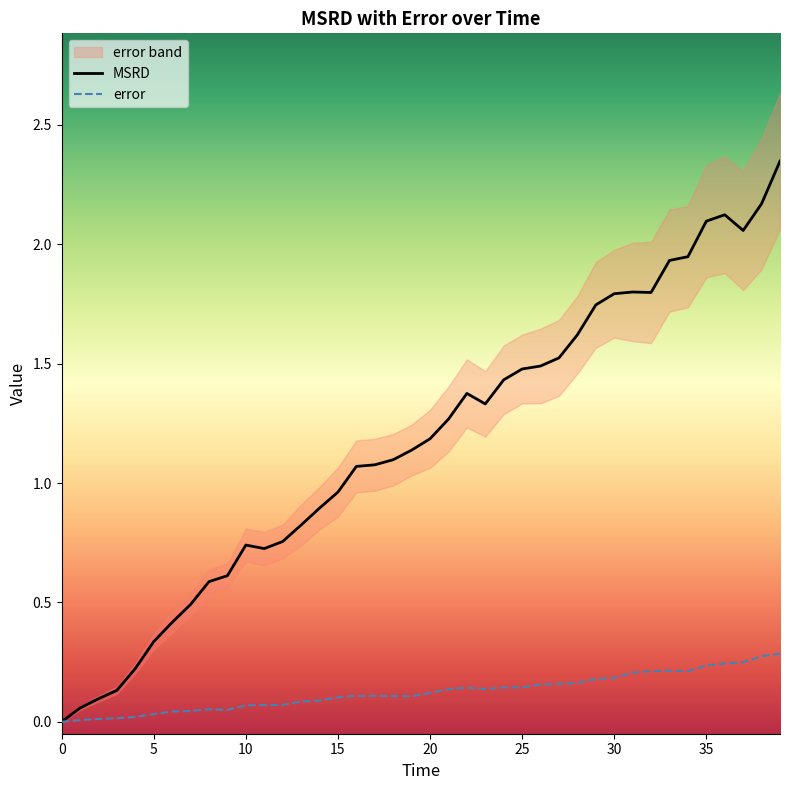

Which label corresponds to the largest value in the chart?

39